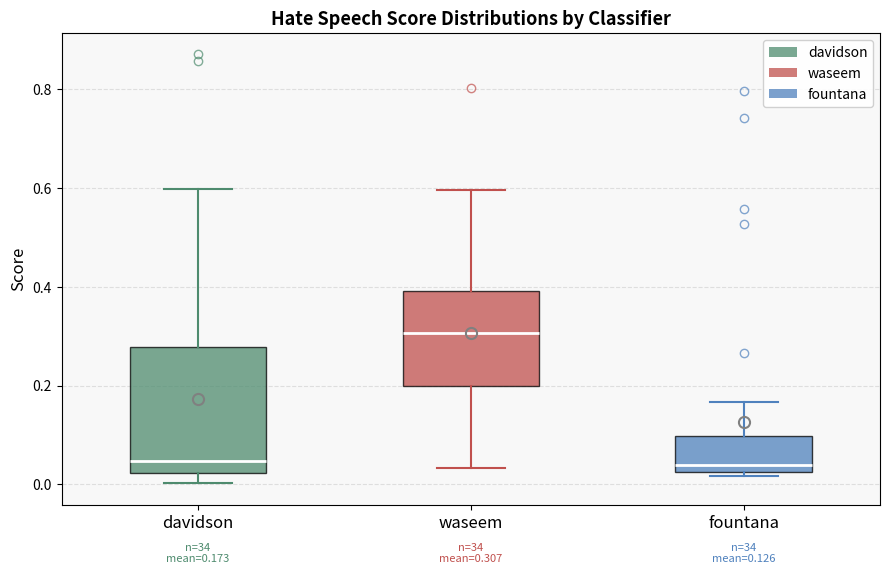

Which box is the tallest, from its lower edge to its upper edge?

davidson